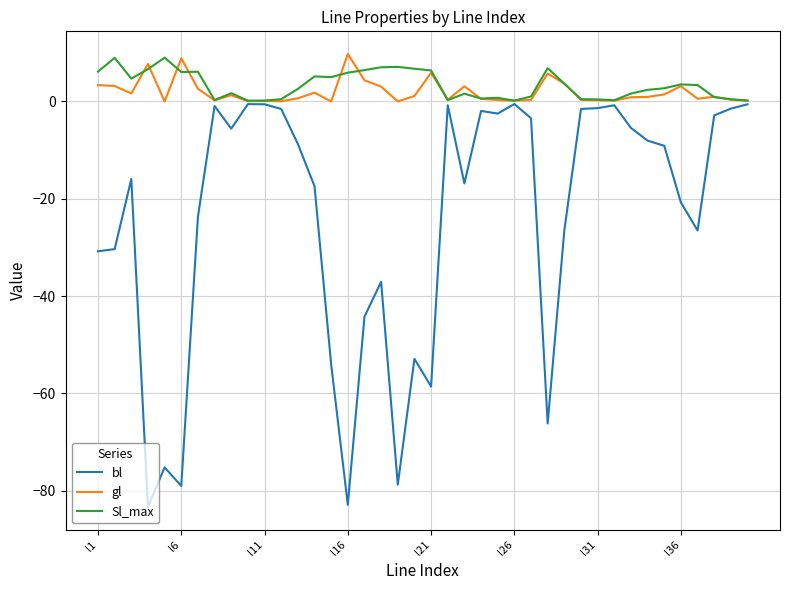

What is the sum of all bl values?

-979.3